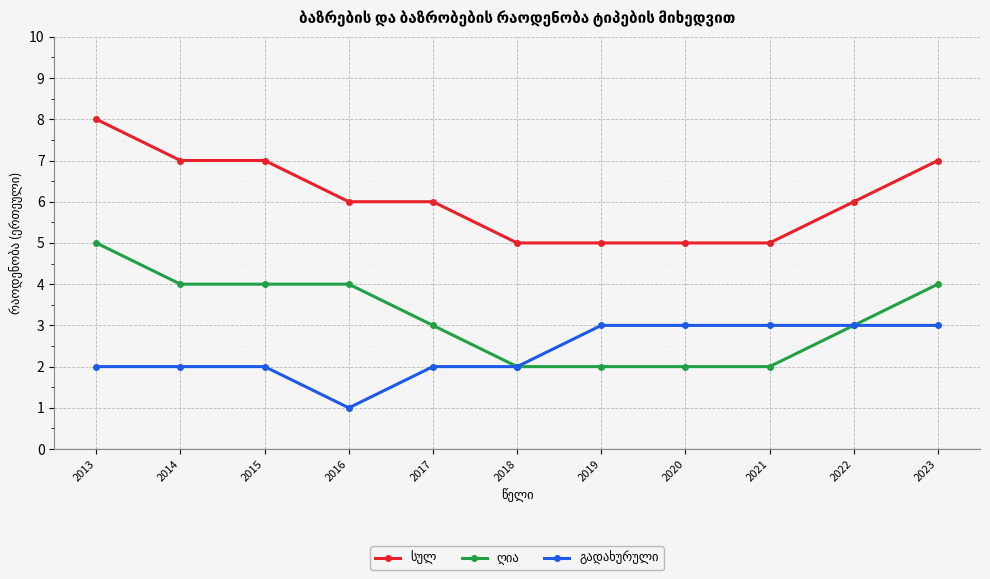

Which label corresponds to the largest value in the chart?

2013